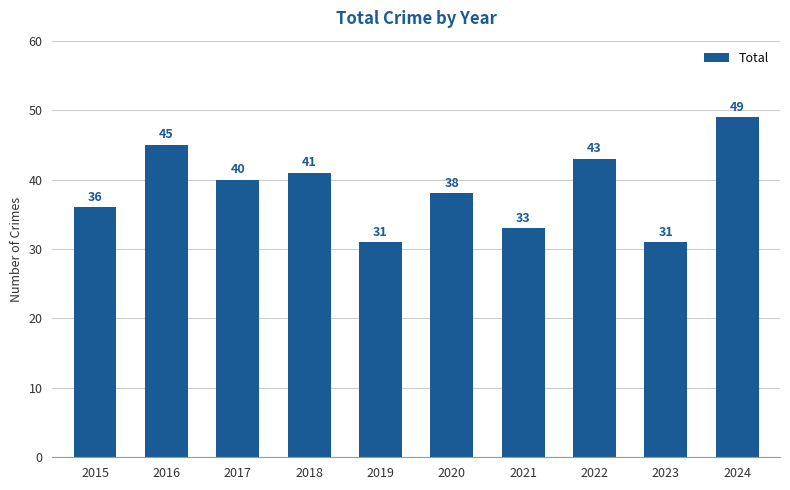

At which label does the data first exceed 40?

2016